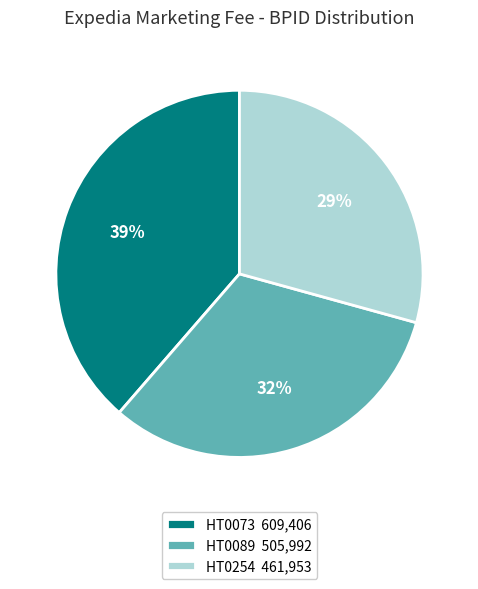

To the nearest percent, what is the difference between the HT0089 505,992 and HT0073 609,406 slice percentages?

7%